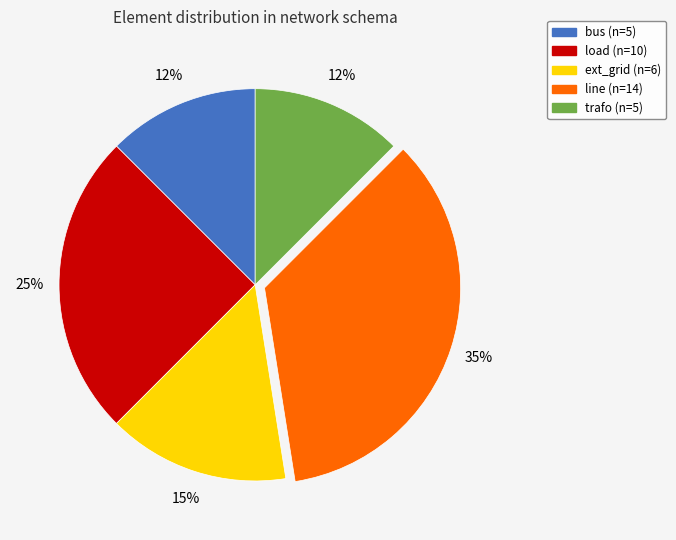

True or false: line accounts for 26% of the total.

False